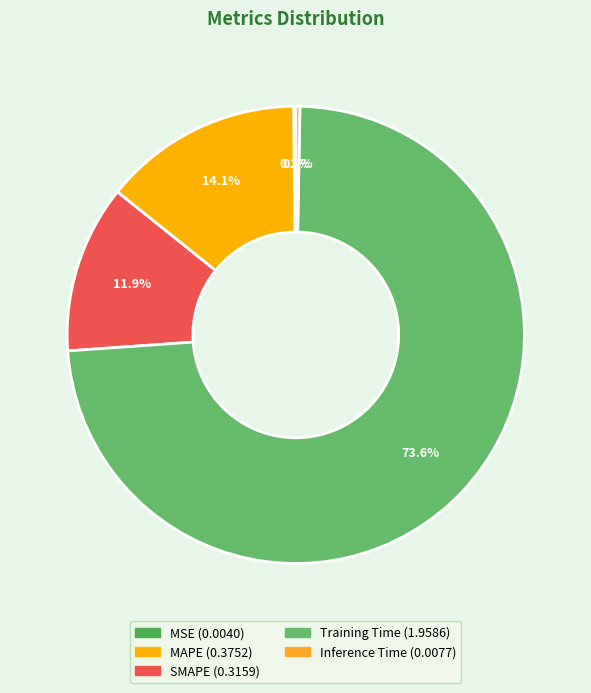

Does any single category account for the majority?

Yes